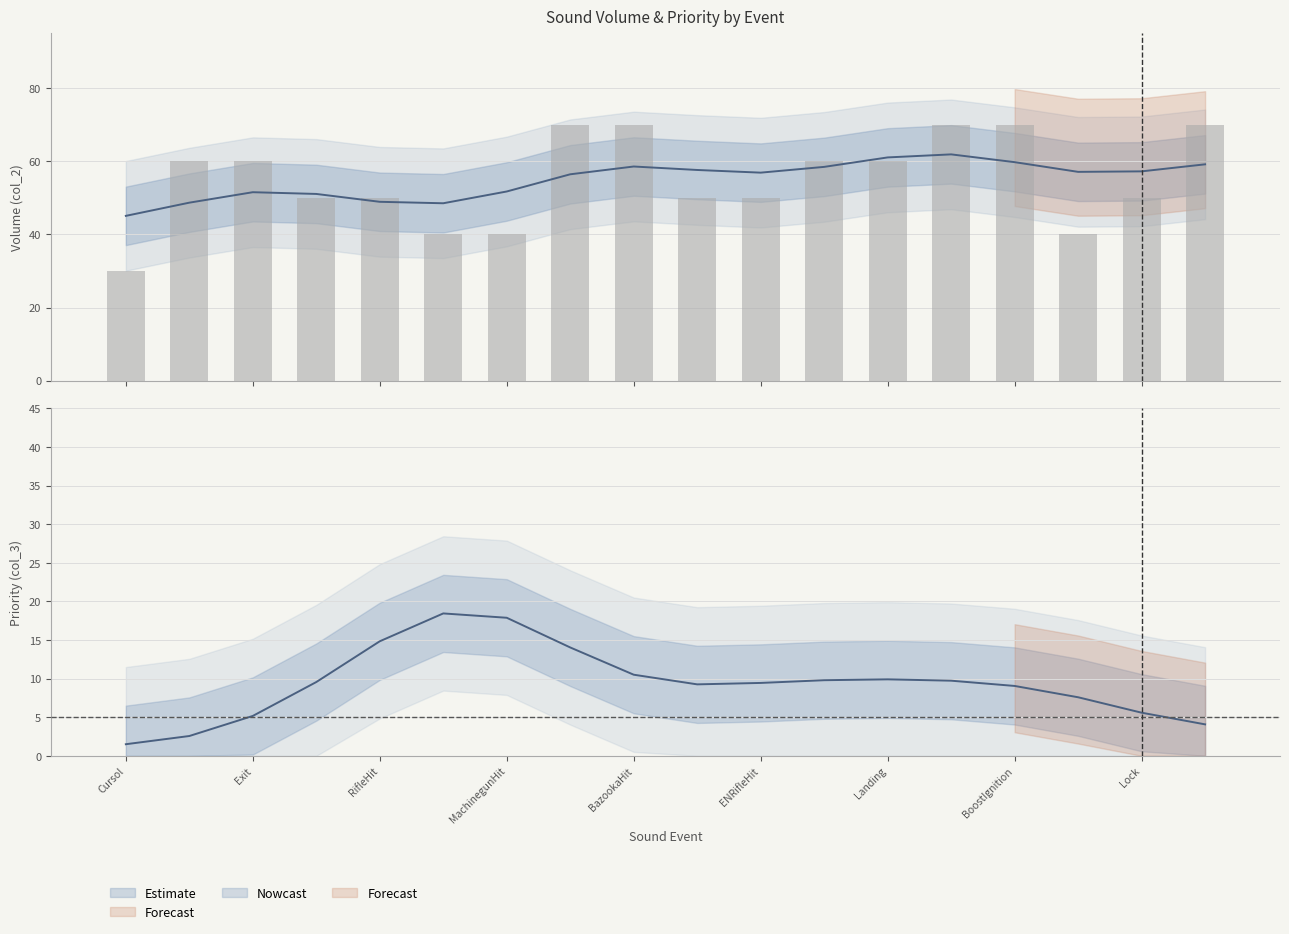

What is the difference between the values at 11 and 14?

10